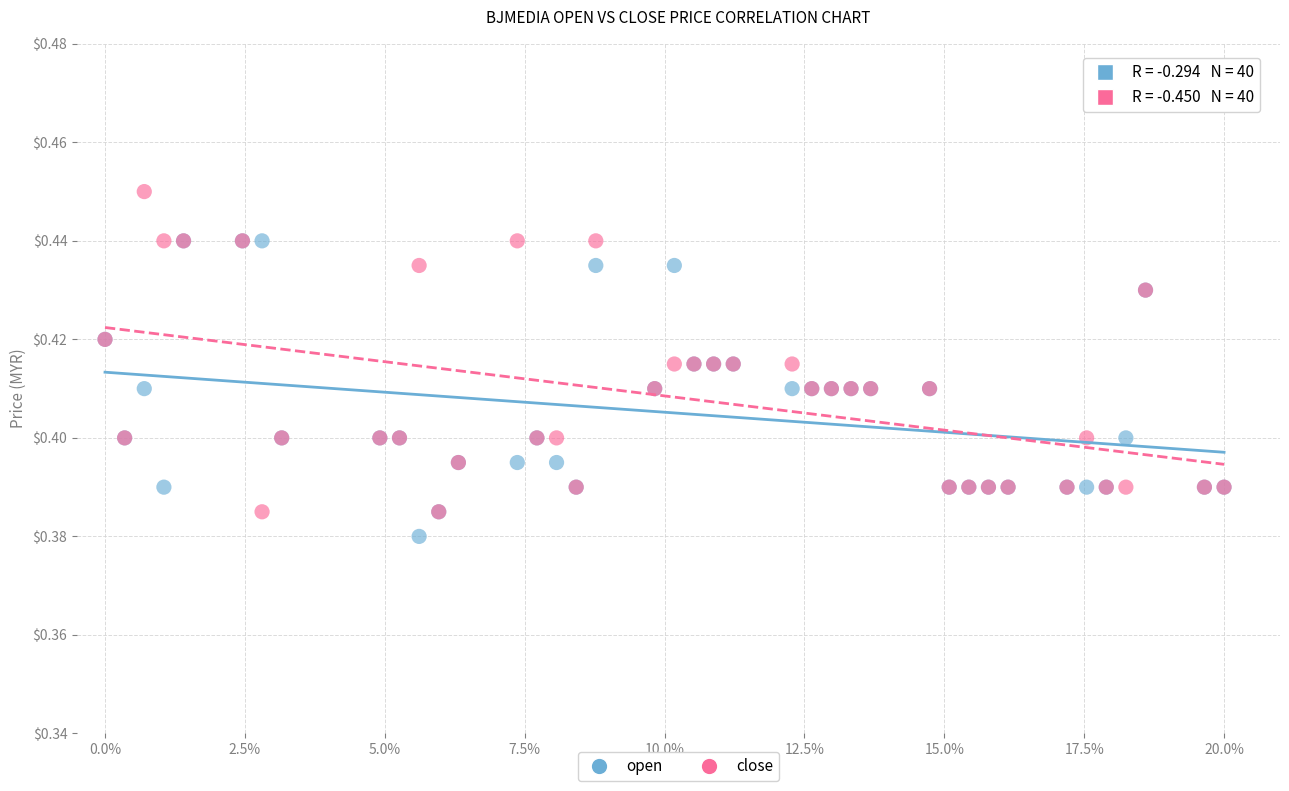

Which series contains the highest Y value?

close